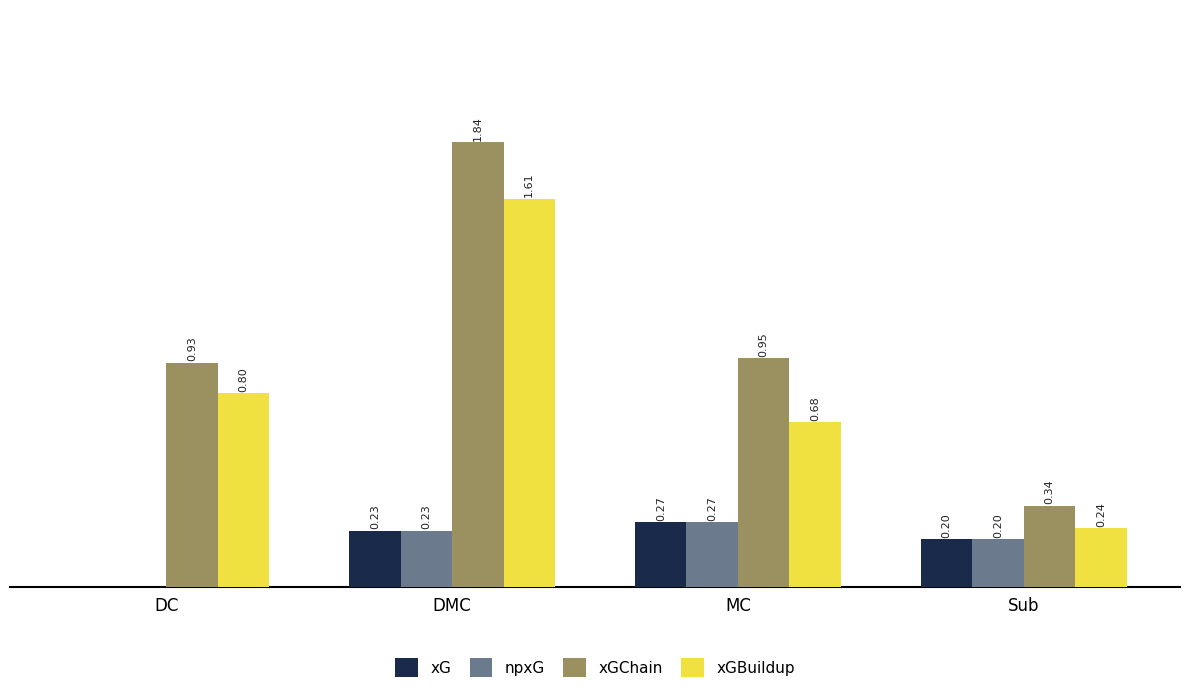

Which category has the highest value in the npxG series?

MC